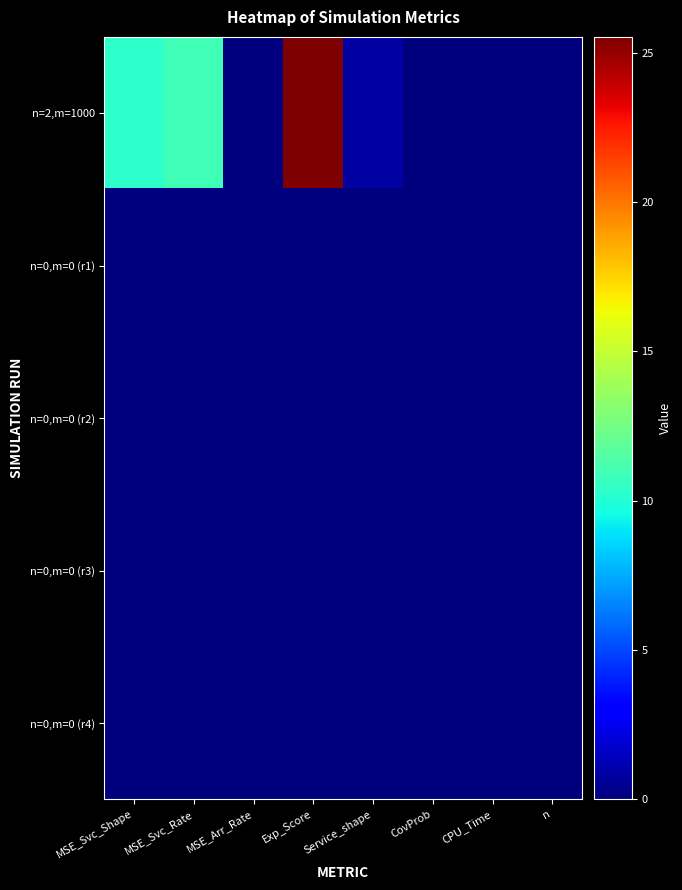

Reading left to right, extract all data points from this chart.

n=2,m=1000: MSE_Svc_Shape=10.3	MSE_Svc_Rate=11.0	MSE_Arr_Rate=0.0	Exp_Score=25.5	Service_shape=0.8	CovProb=0.0	CPU_Time=0.0	n=0.0
n=0,m=0 (r1): MSE_Svc_Shape=0.0	MSE_Svc_Rate=0.0	MSE_Arr_Rate=0.0	Exp_Score=0.0	Service_shape=0.0	CovProb=0.0	CPU_Time=0.0	n=0.0
n=0,m=0 (r2): MSE_Svc_Shape=0.0	MSE_Svc_Rate=0.0	MSE_Arr_Rate=0.0	Exp_Score=0.0	Service_shape=0.0	CovProb=0.0	CPU_Time=0.0	n=0.0
n=0,m=0 (r3): MSE_Svc_Shape=0.0	MSE_Svc_Rate=0.0	MSE_Arr_Rate=0.0	Exp_Score=0.0	Service_shape=0.0	CovProb=0.0	CPU_Time=0.0	n=0.0
n=0,m=0 (r4): MSE_Svc_Shape=0.0	MSE_Svc_Rate=0.0	MSE_Arr_Rate=0.0	Exp_Score=0.0	Service_shape=0.0	CovProb=0.0	CPU_Time=0.0	n=0.0